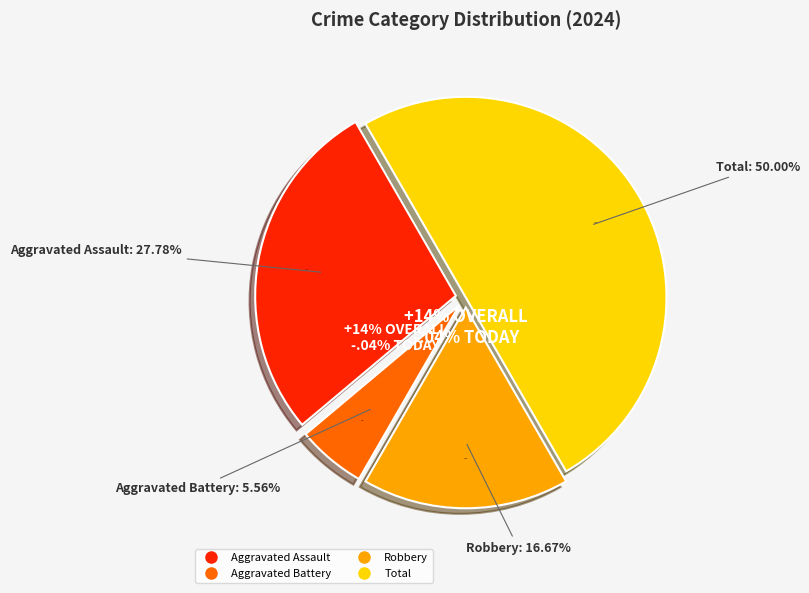

To the nearest percent, what portion does Robbery represent?

17%